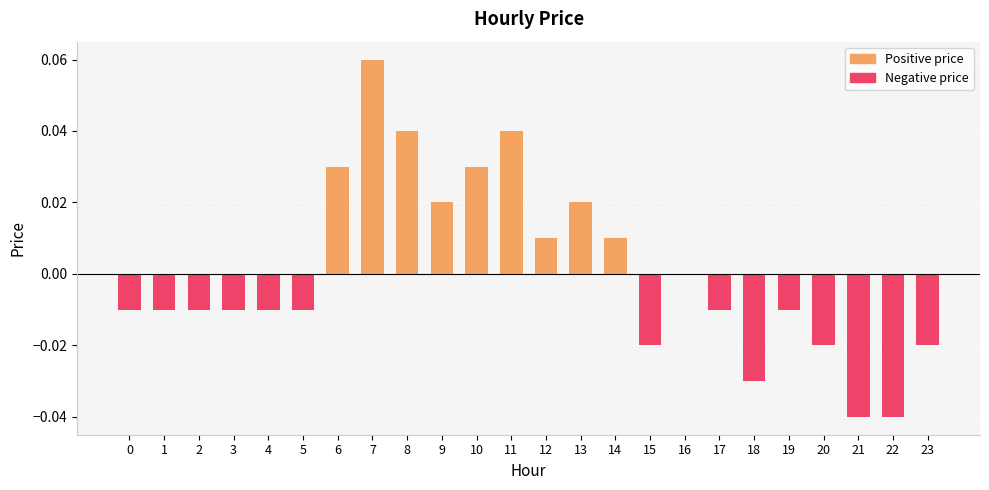

What is the change in value from 11 to 20?

-0.1